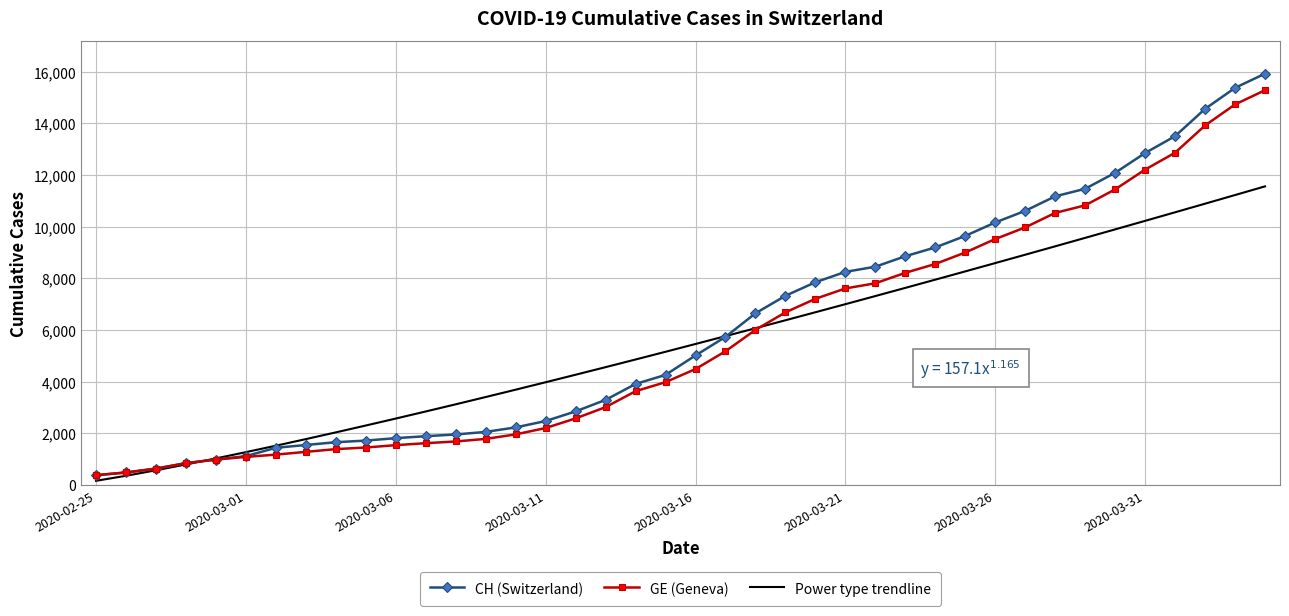

Which series has the largest range (max minus min)?

CH (Switzerland)